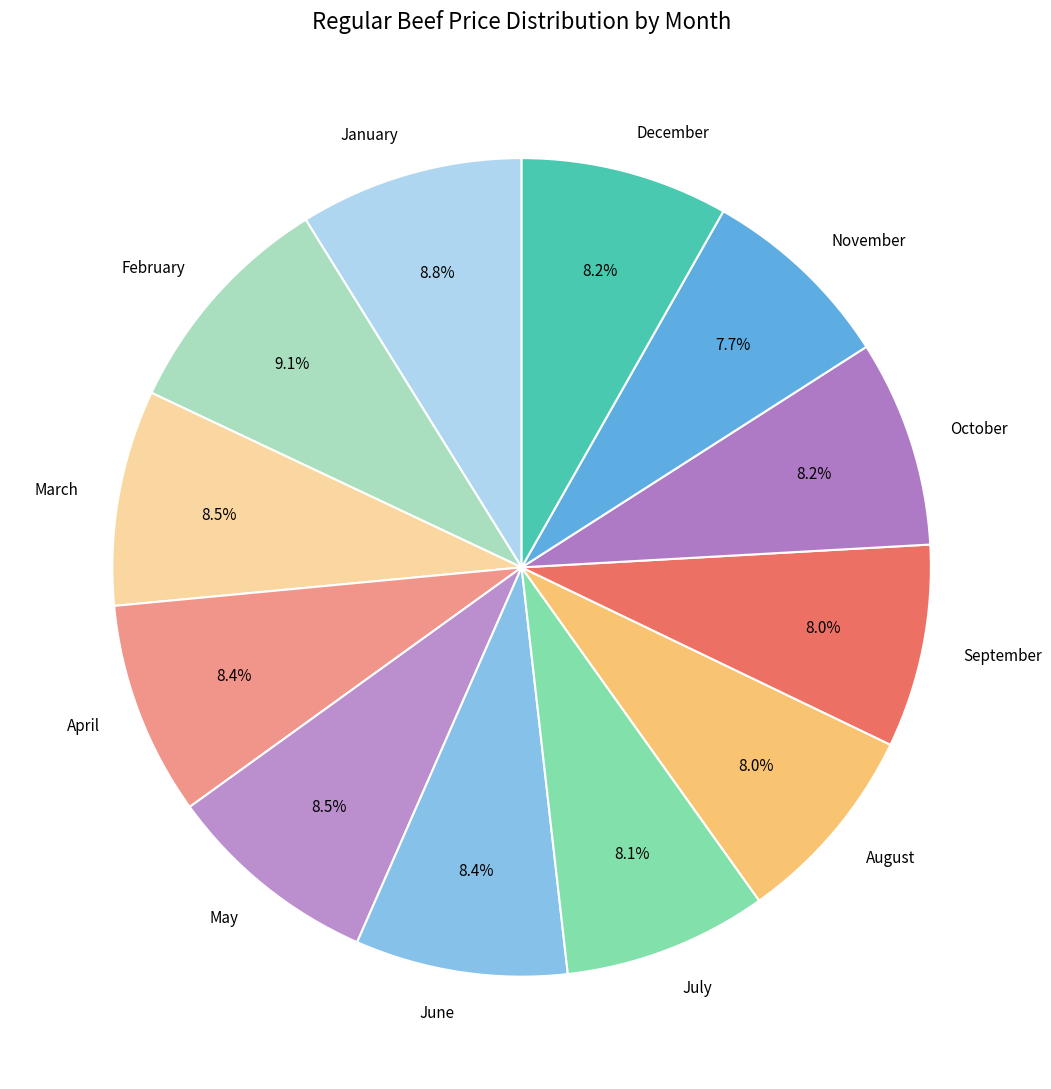

To the nearest percent, what is the combined percentage of July and May?

17%